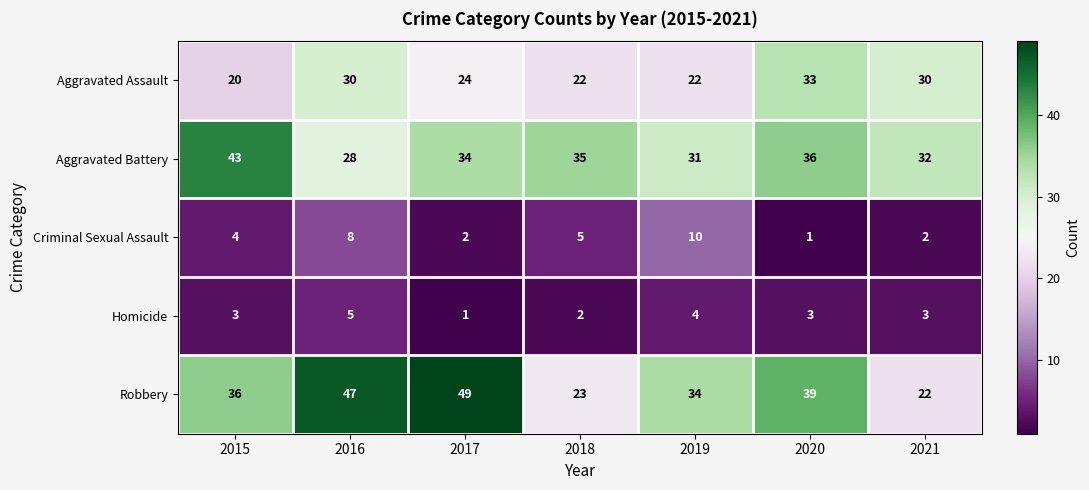

Which series has the largest range (max minus min)?

Robbery